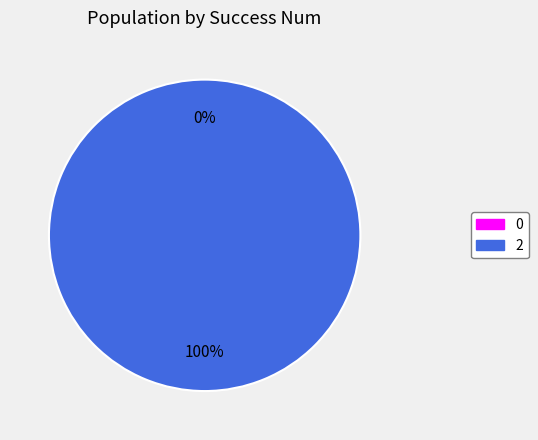

To the nearest percent, what is the average slice percentage?

50%